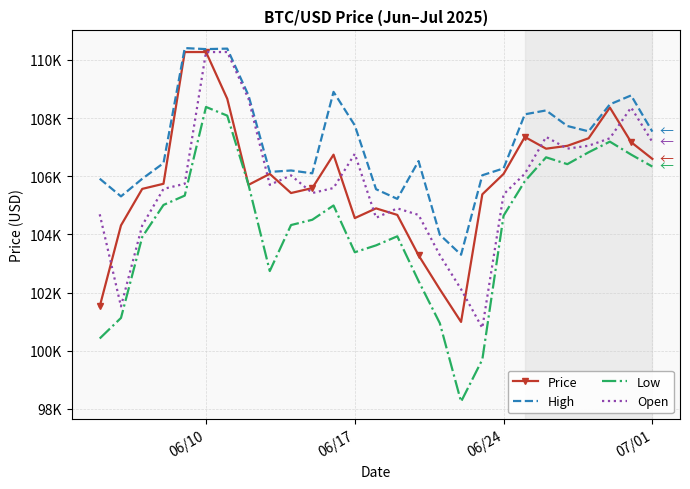

What are all the series names shown in the legend?

Price, High, Low, Open